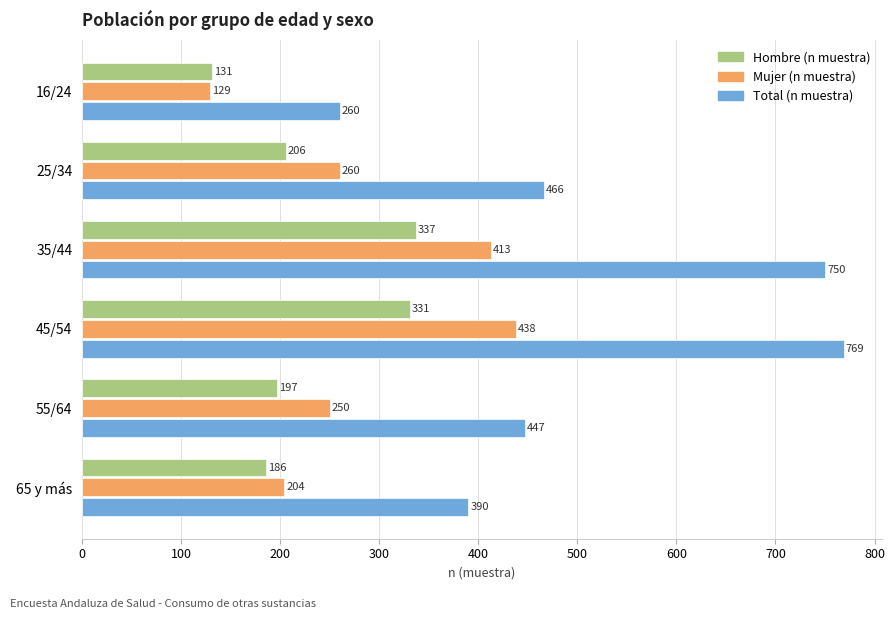

Rank the series at 45/54 from highest to lowest value.

Total (n muestra), Mujer (n muestra), Hombre (n muestra)